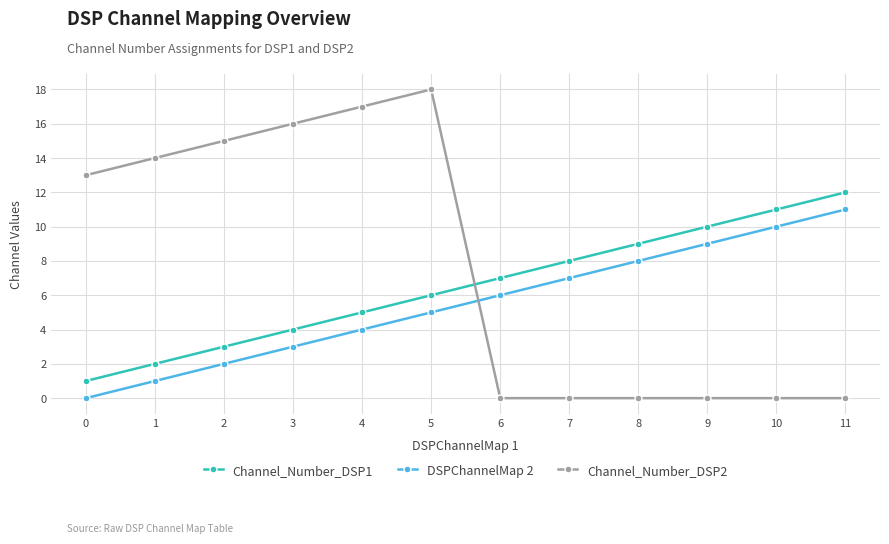

The DSPChannelMap 2 series shows 10 at 7. True or false?

False